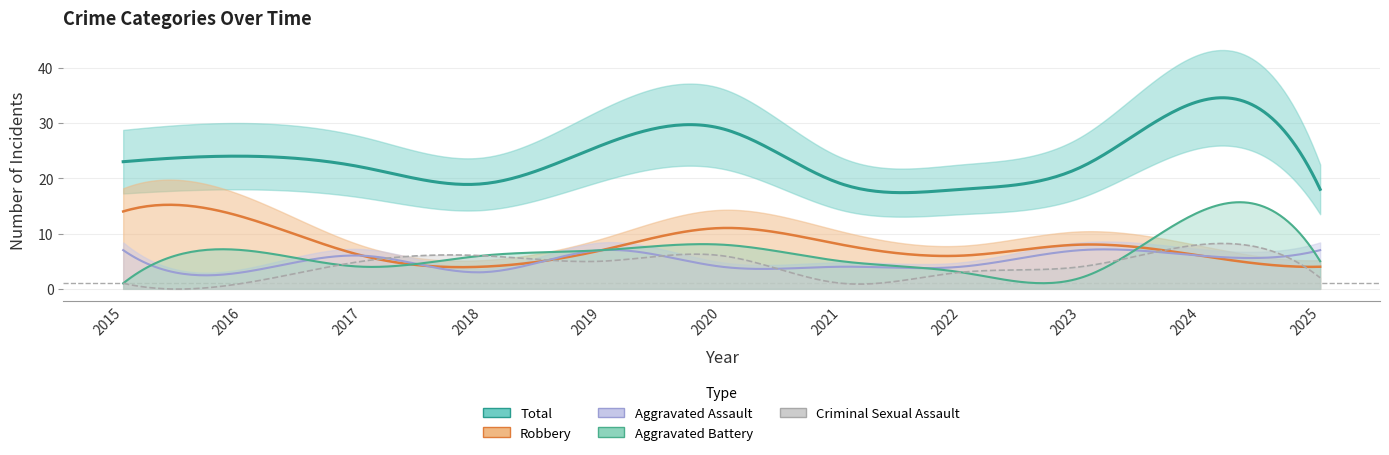

What is the difference between the highest and lowest values at 2021?

18